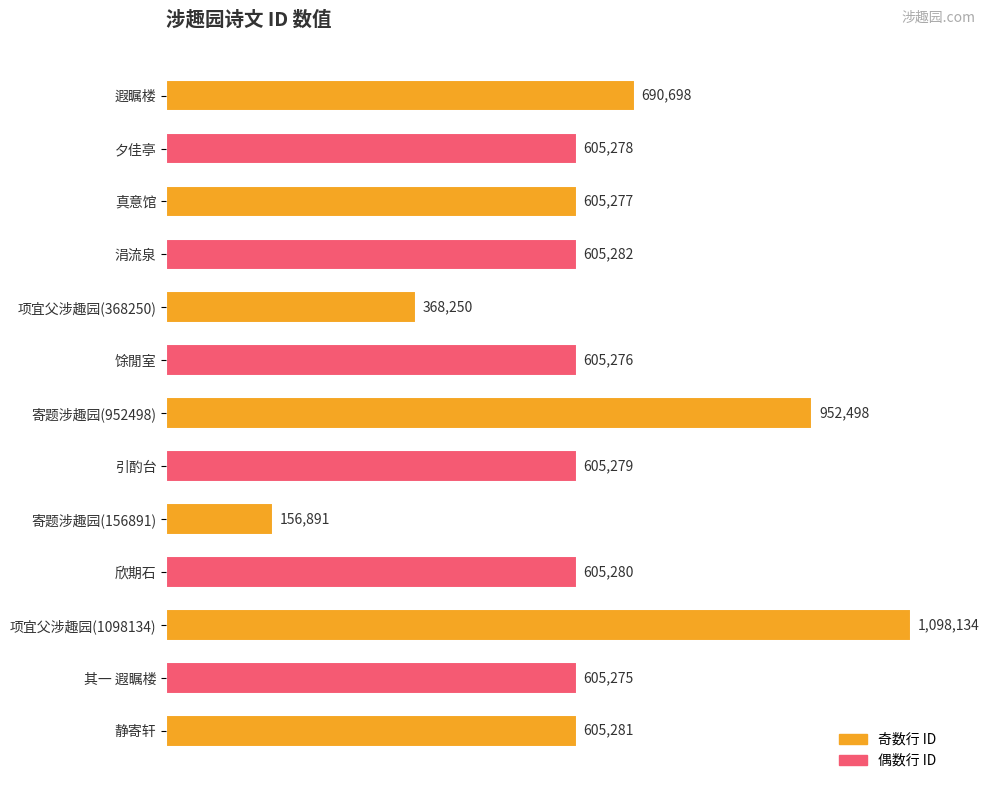

Are the bars horizontal?

Yes